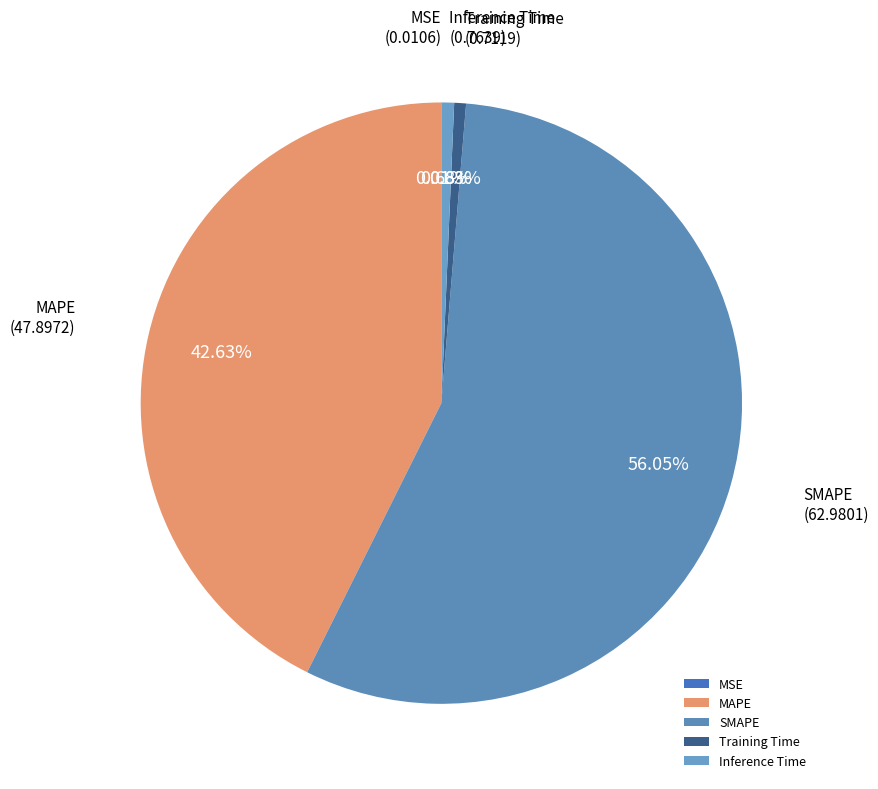

Is SMAPE the majority of the pie?

Yes